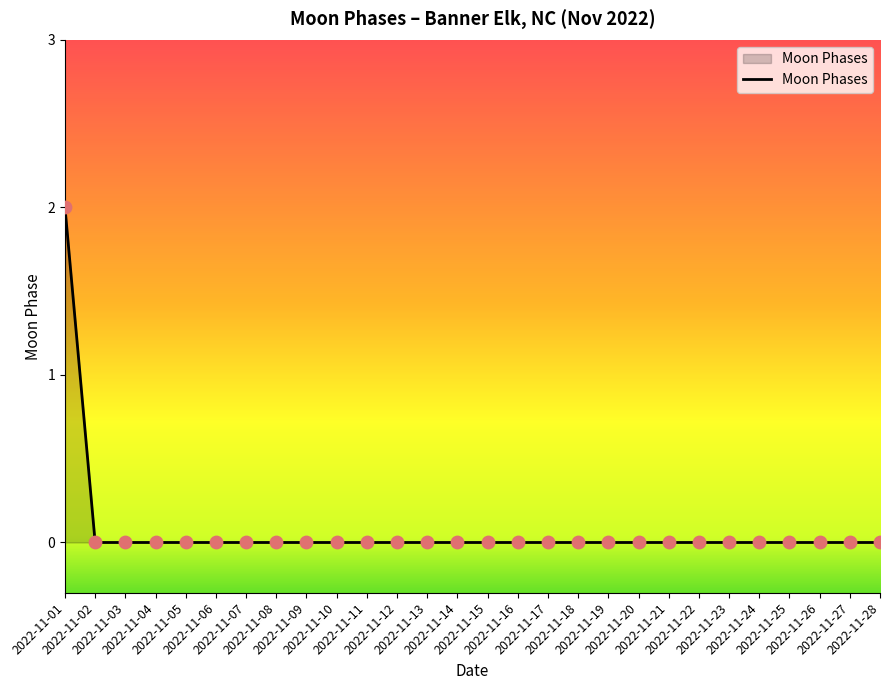

Is this an area chart (filled region under the line)?

Yes